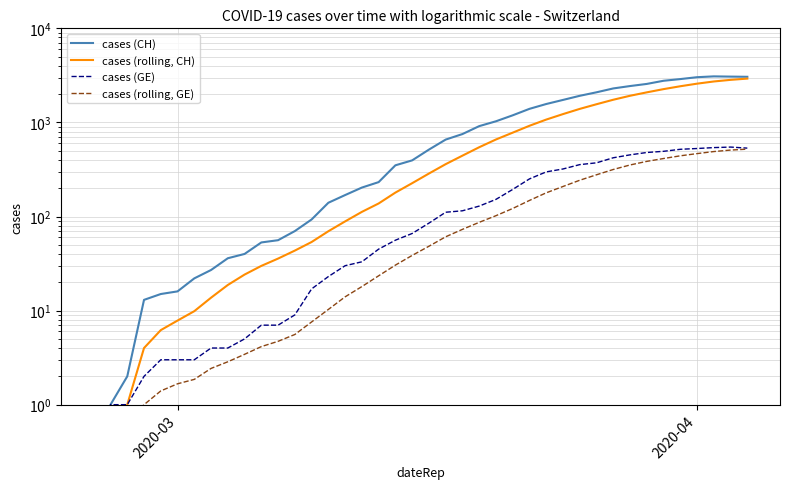

True or false: cases (CH) and cases (rolling, GE) cross at least once.

False